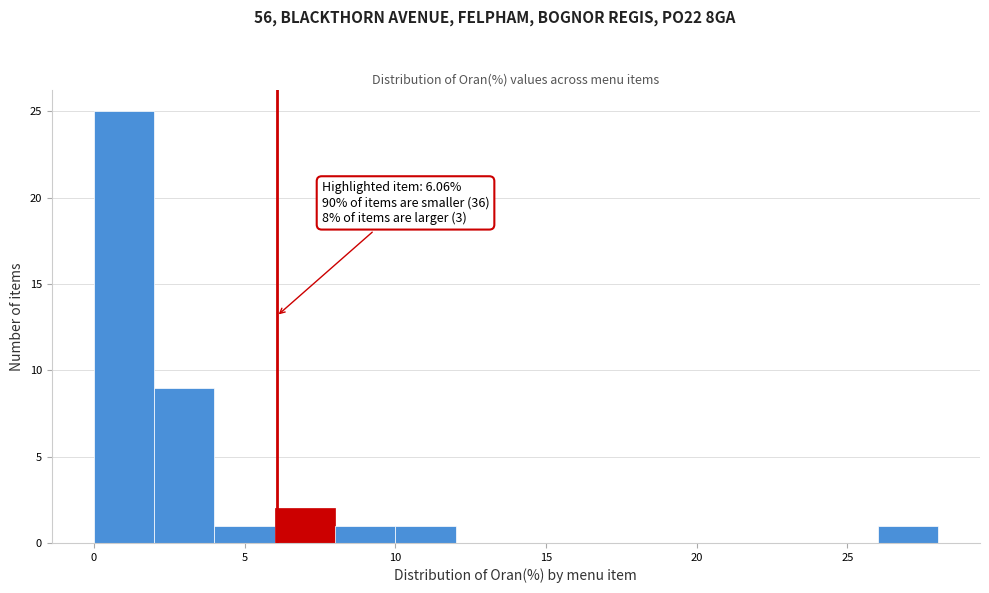

Which range on the x-axis has the tallest bar?

0 to 2